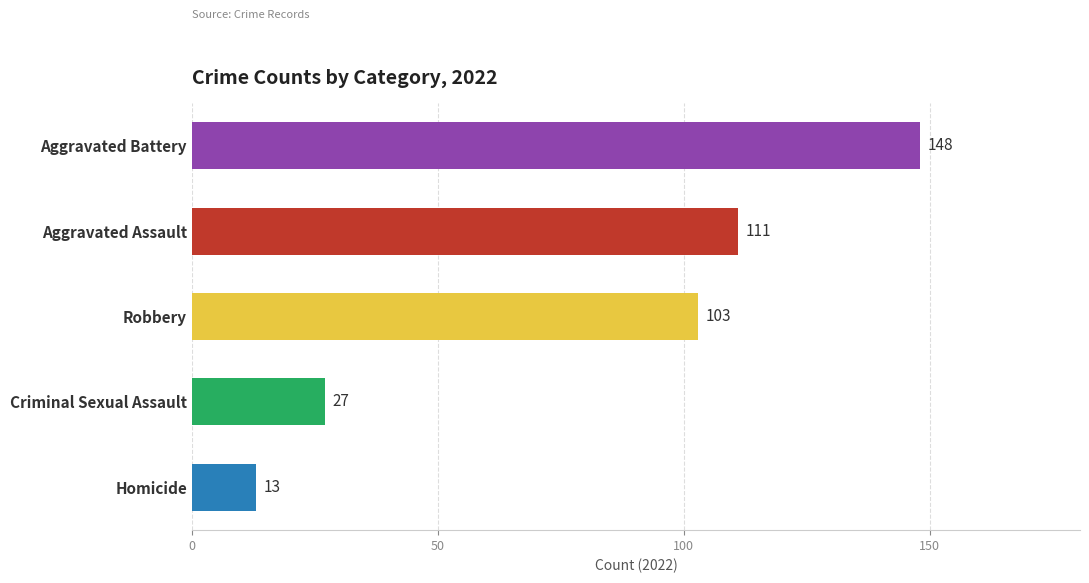

What is the difference between the values at Aggravated Battery and Robbery?

45